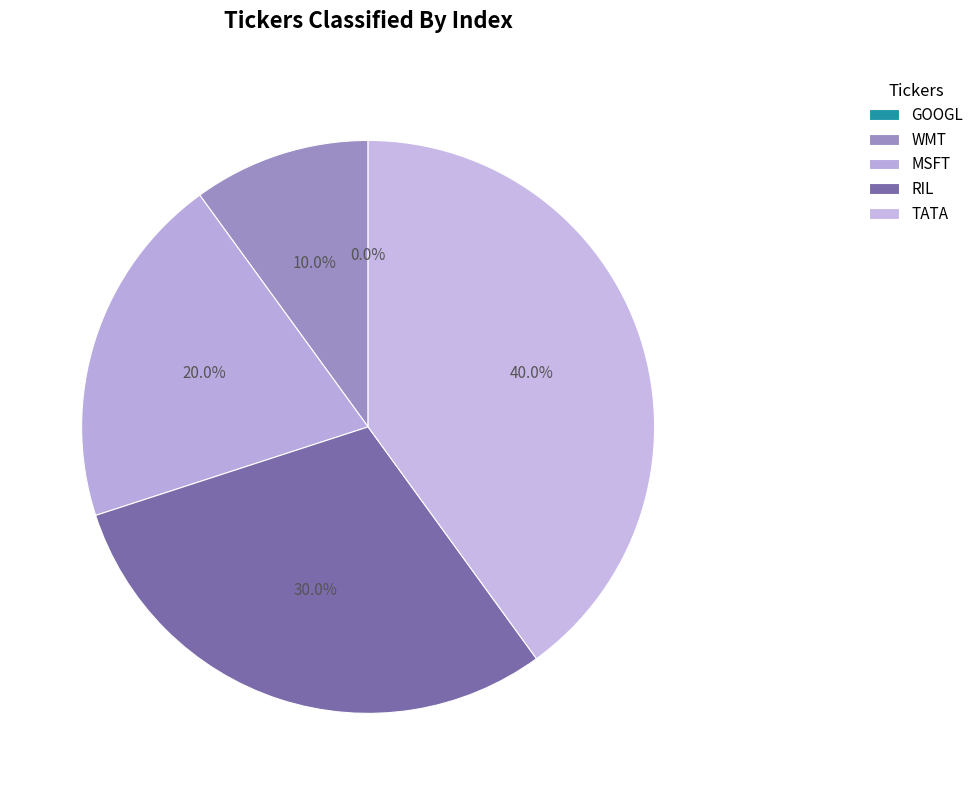

True or false: MSFT accounts for 20% of the total.

True